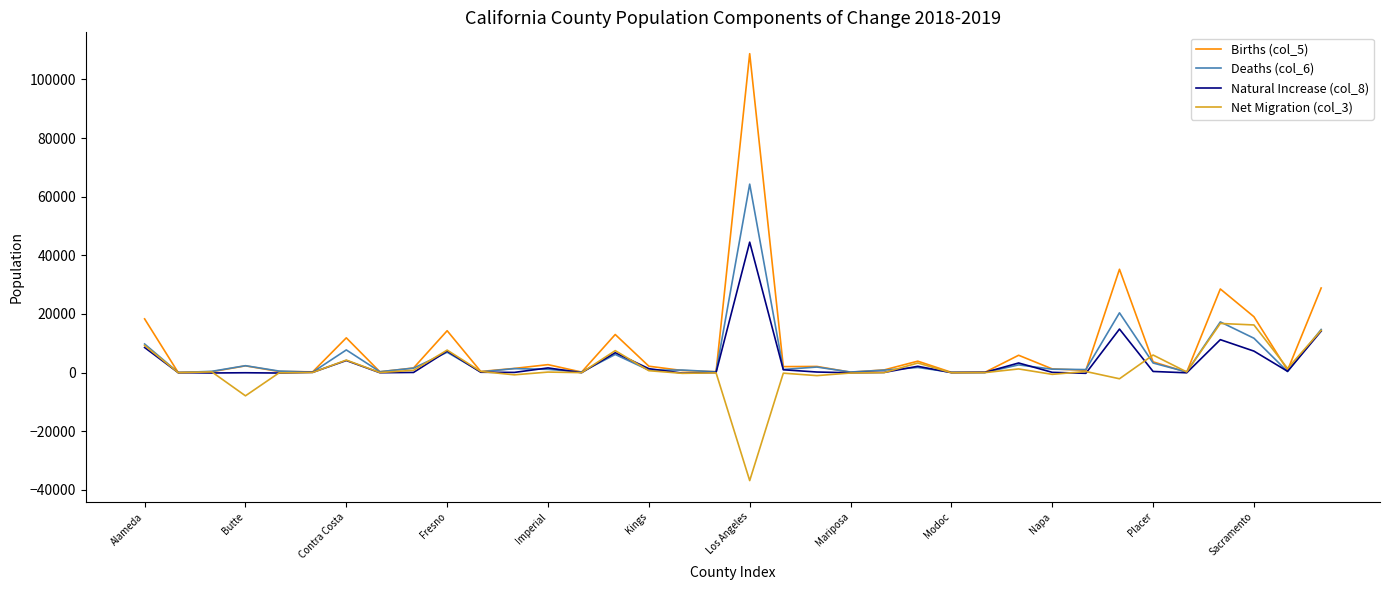

List the series in order of their peak value, lowest first.

Net Migration (col_3), Natural Increase (col_8), Deaths (col_6), Births (col_5)